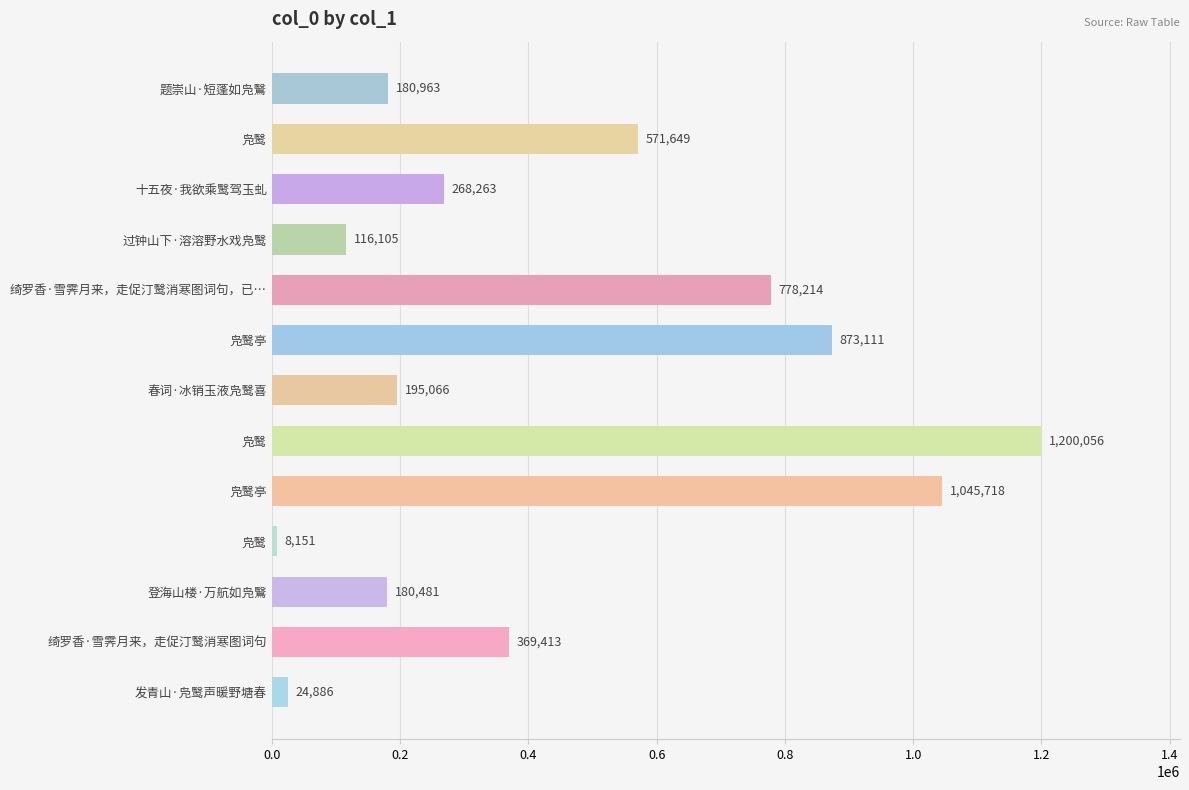

What is the minimum value shown in the chart?

8151